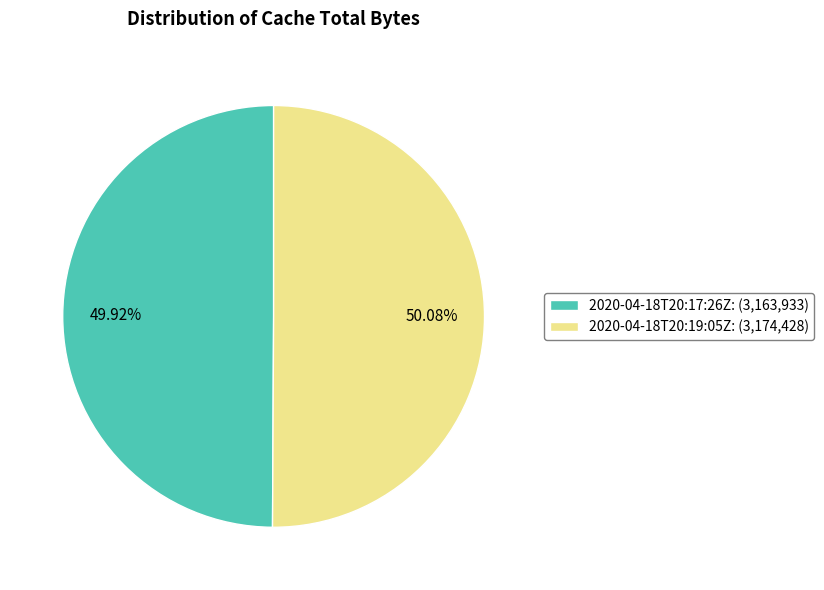

Is there any slice that represents more than half of the pie?

Yes